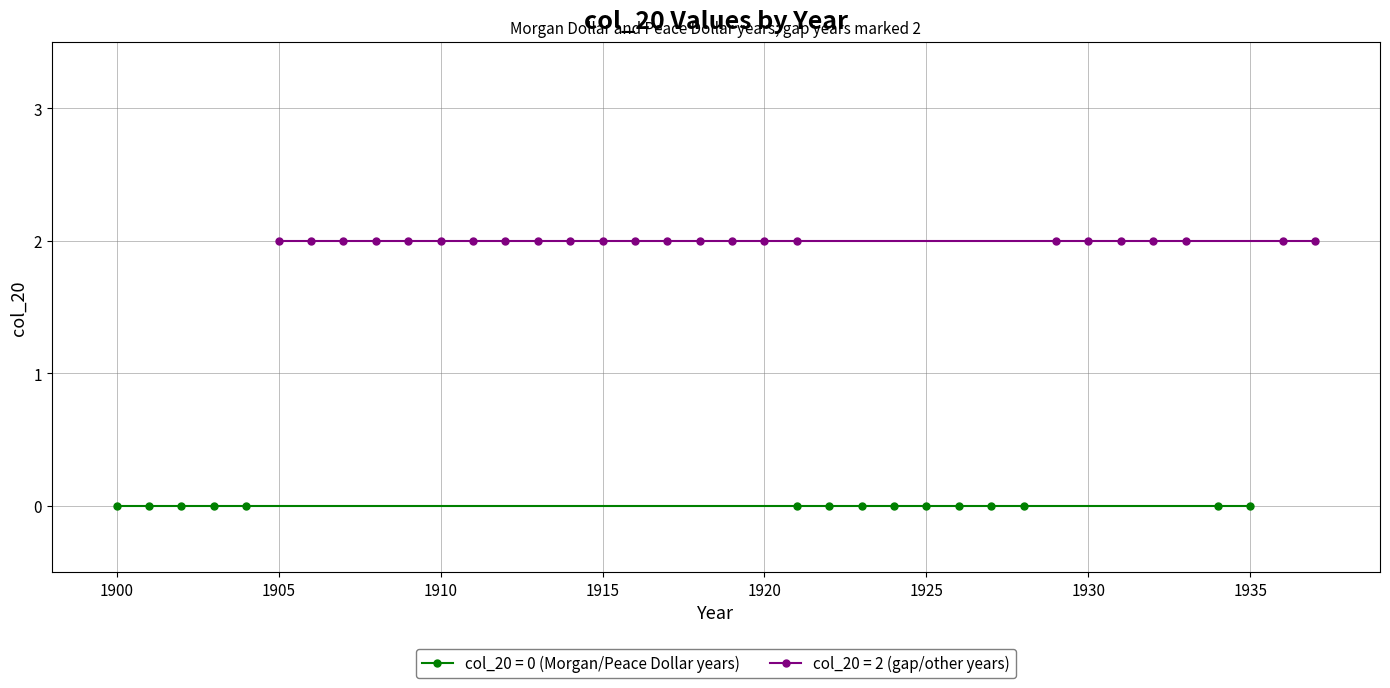

What position from the left is 1926?

11